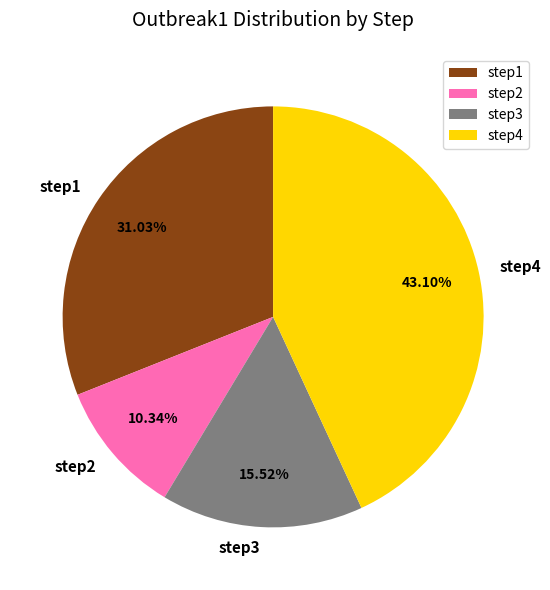

Do step4 and step1 together represent more than half of the pie?

Yes